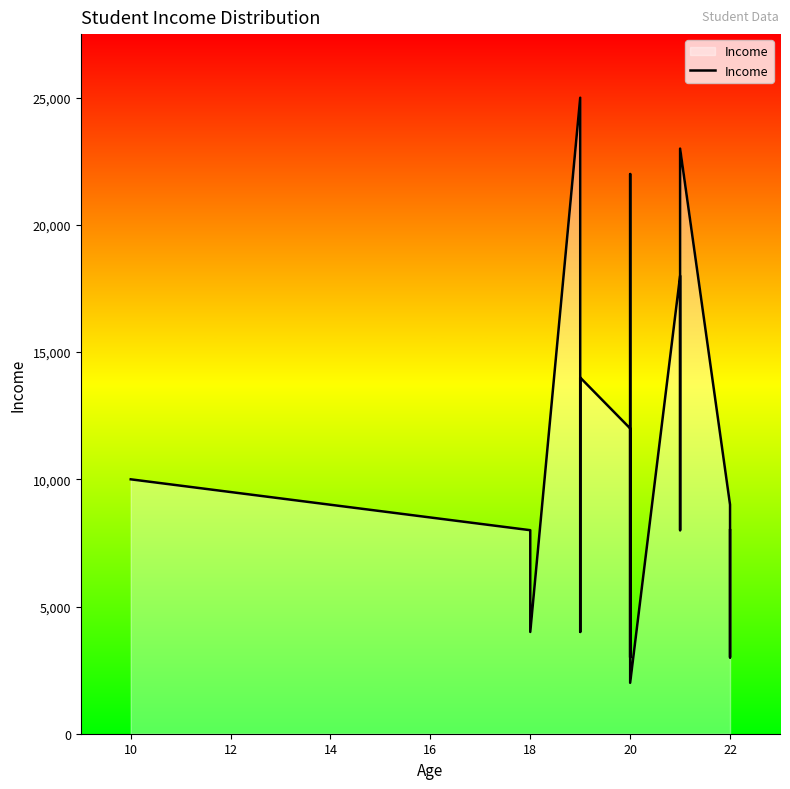

How many categories are shown in the chart?

20